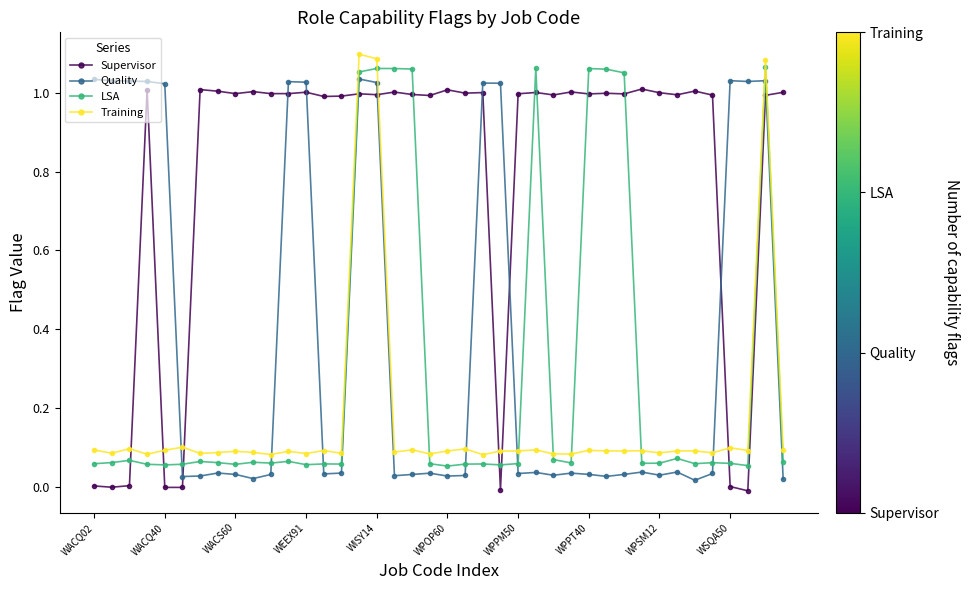

True or false: Quality and Training cross at least once.

True